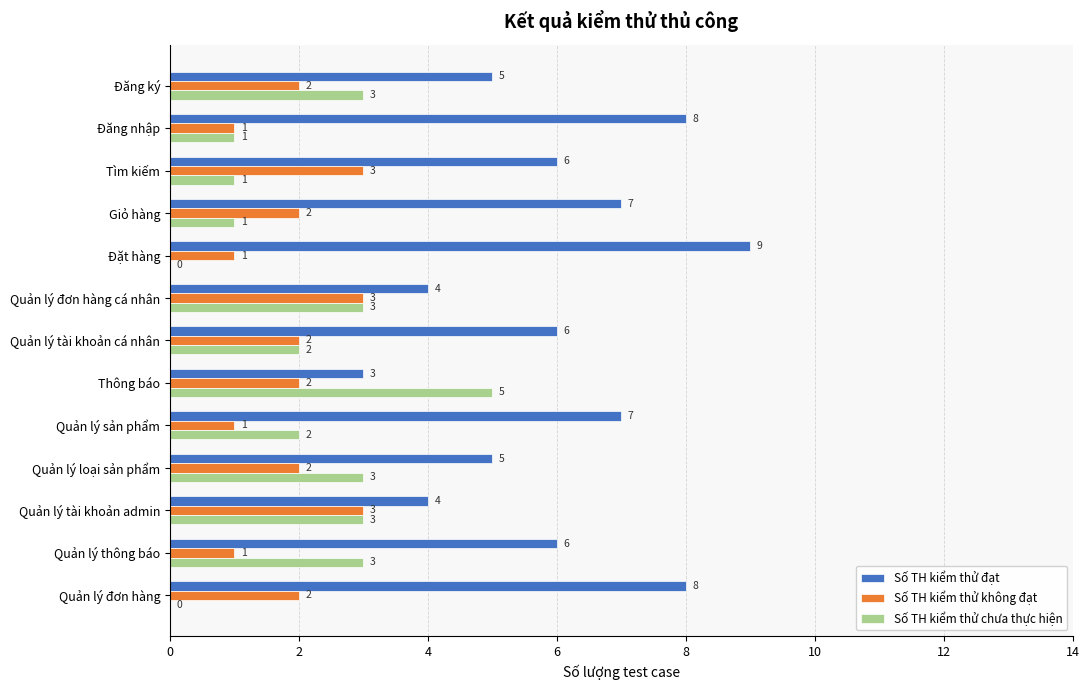

Is the value of Số TH kiểm thử đạt at Quản lý sản phẩm greater than the value of Số TH kiểm thử chưa thực hiện at Quản lý sản phẩm?

Yes